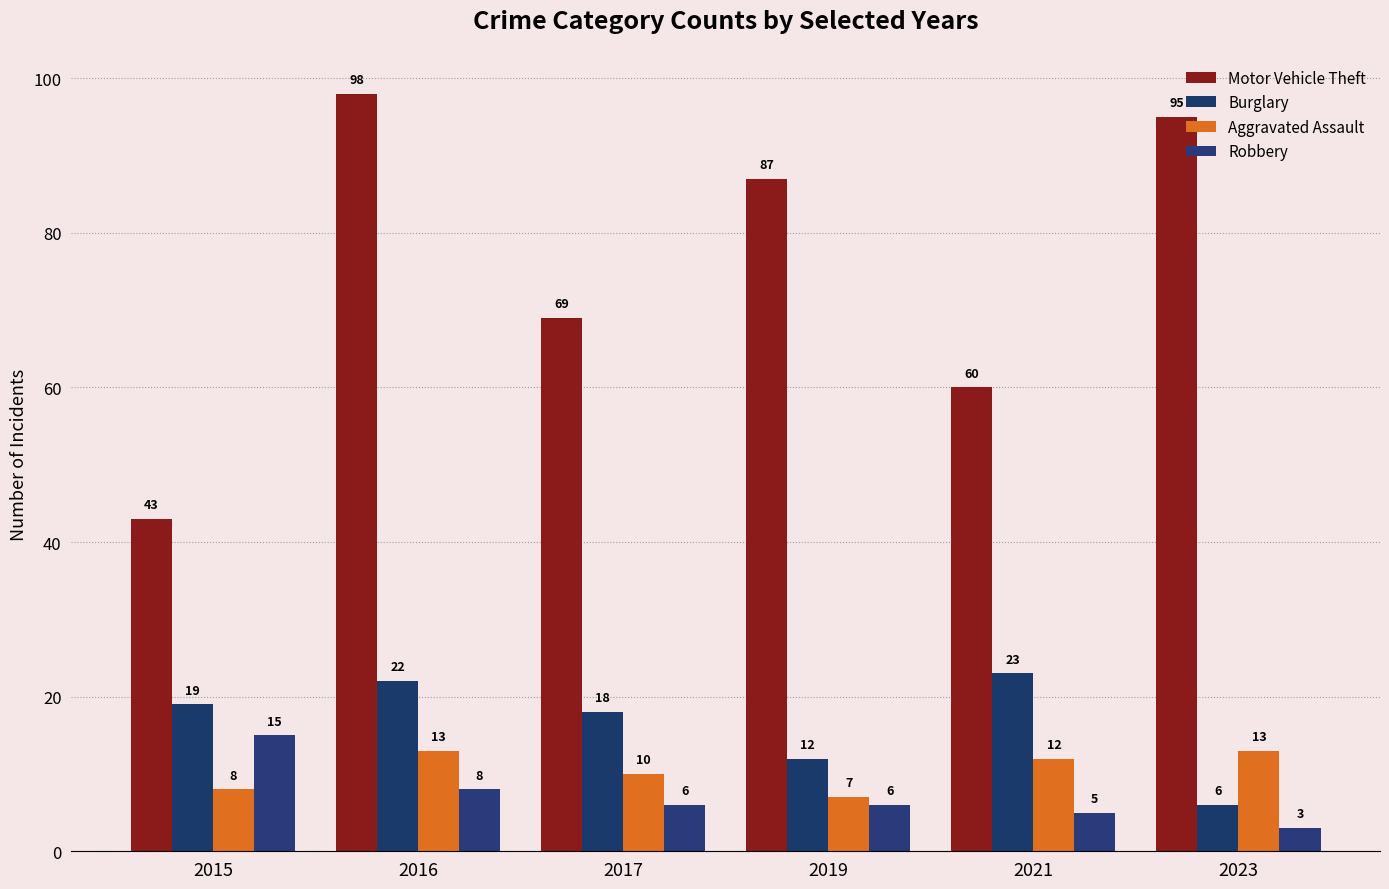

Does the chart contain any negative values?

No